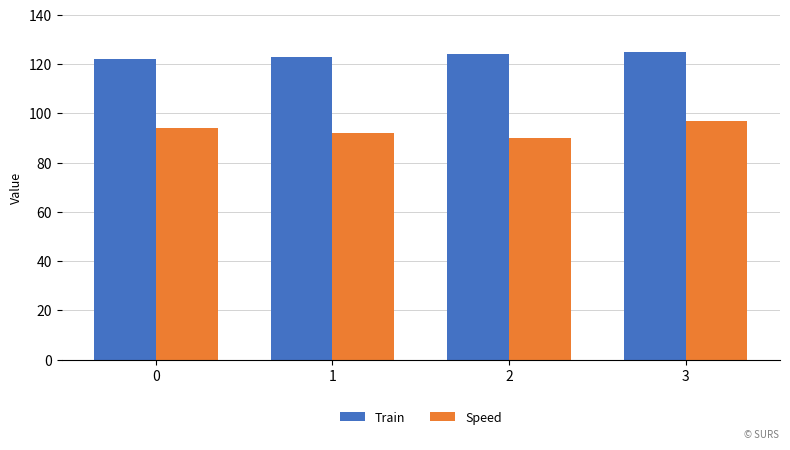

Read the Train value at 1.

123